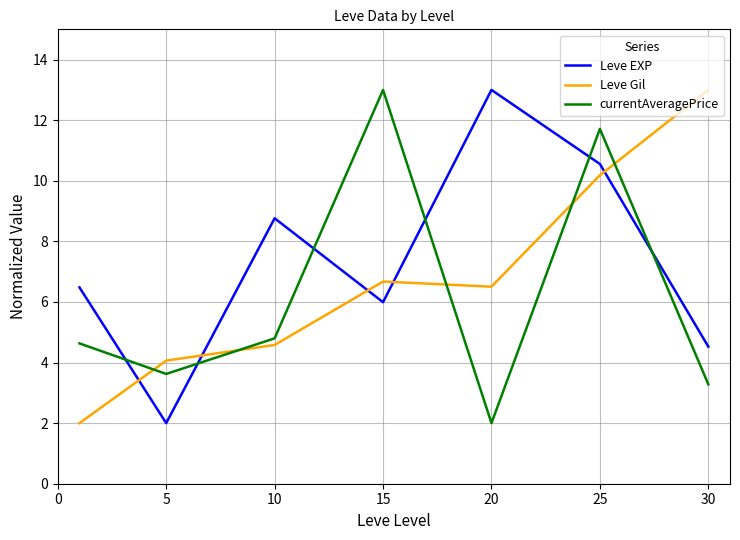

After their last crossing, which series has the higher values: Leve EXP or currentAveragePrice?

Leve EXP